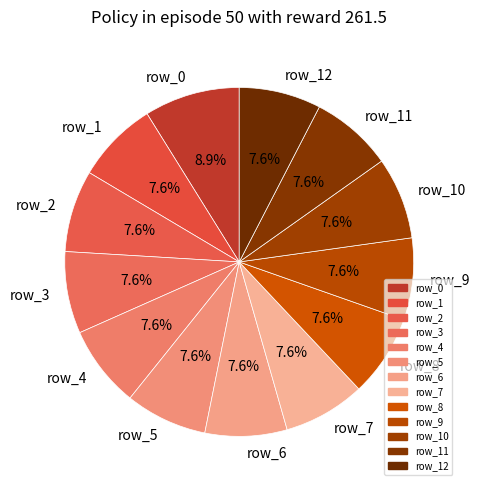

Is row_4 the majority of the pie?

No